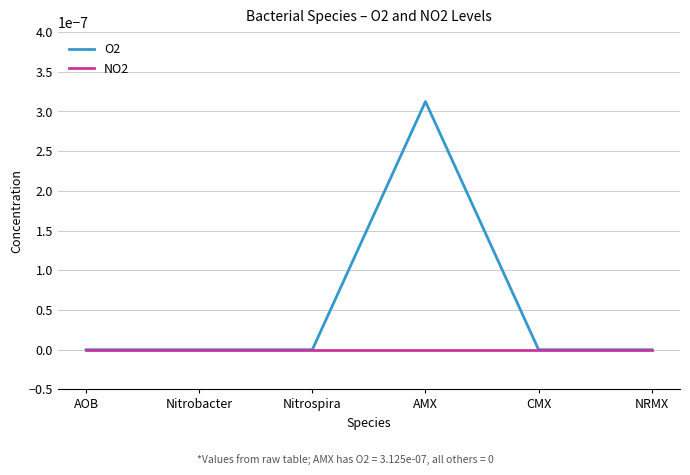

What position from the left is CMX?

5